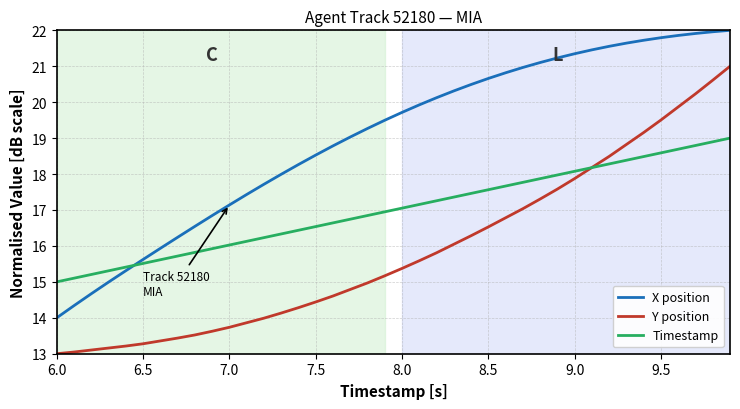

Which series has the largest total across all categories?

X position